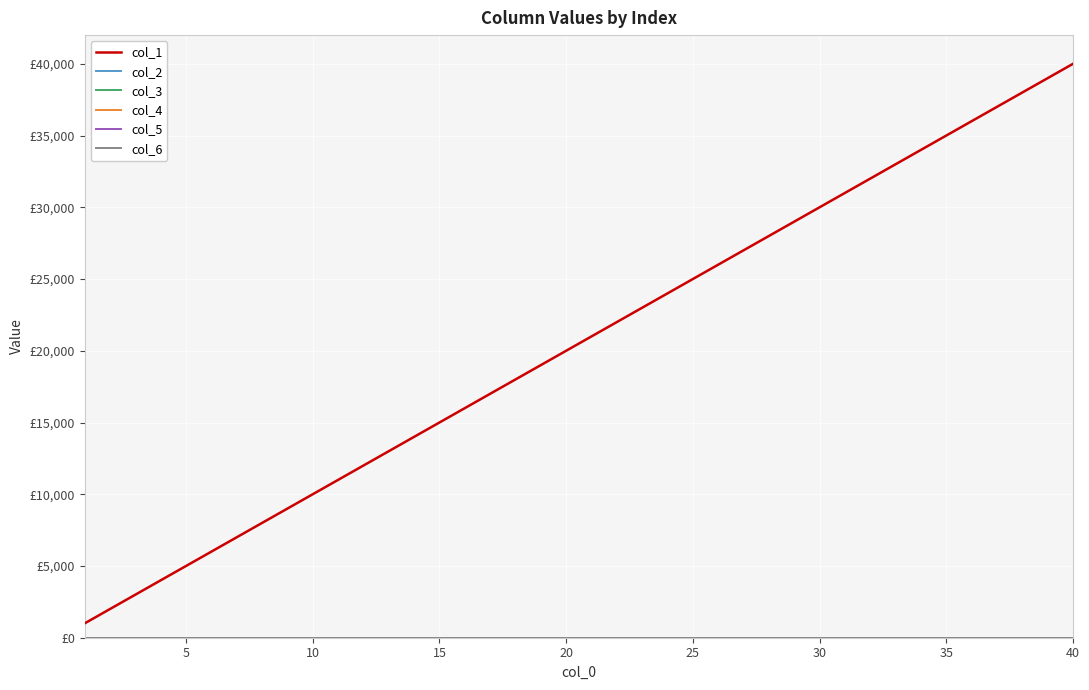

Does the chart have visible grid lines?

Yes